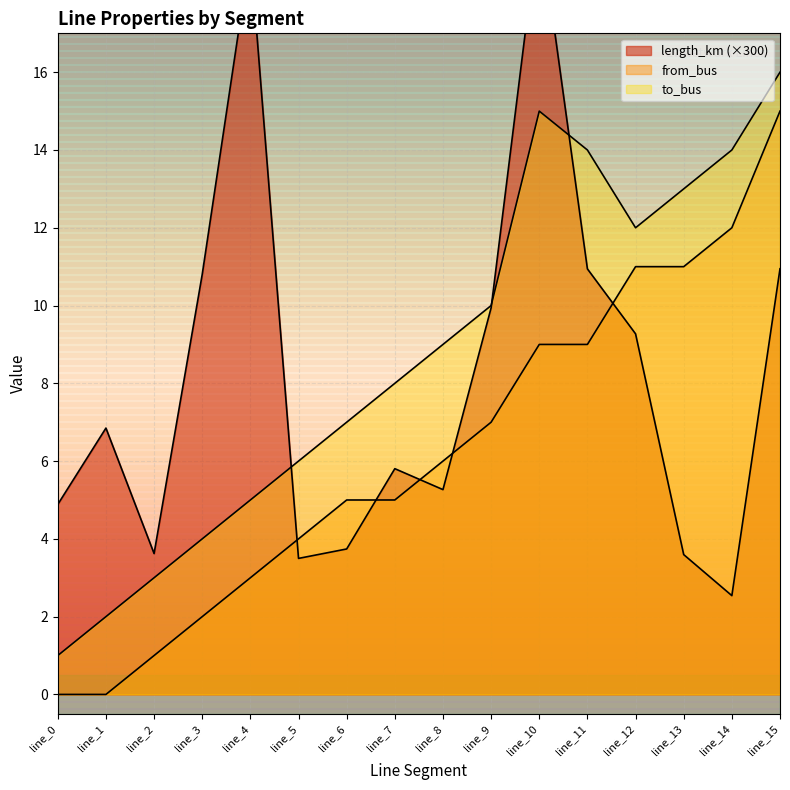

At which category is the sum across all series the highest?

line_10